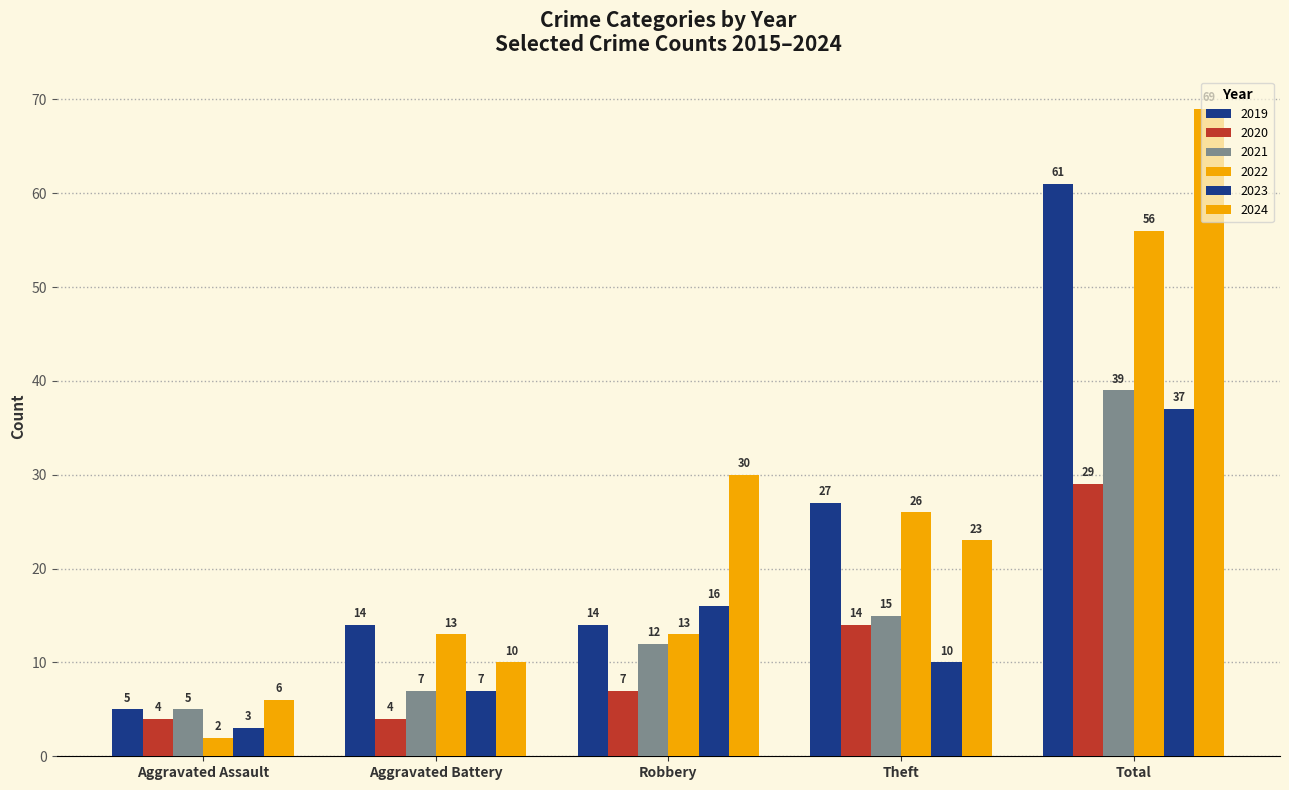

Where does the 2023 series first go above 10?

Robbery